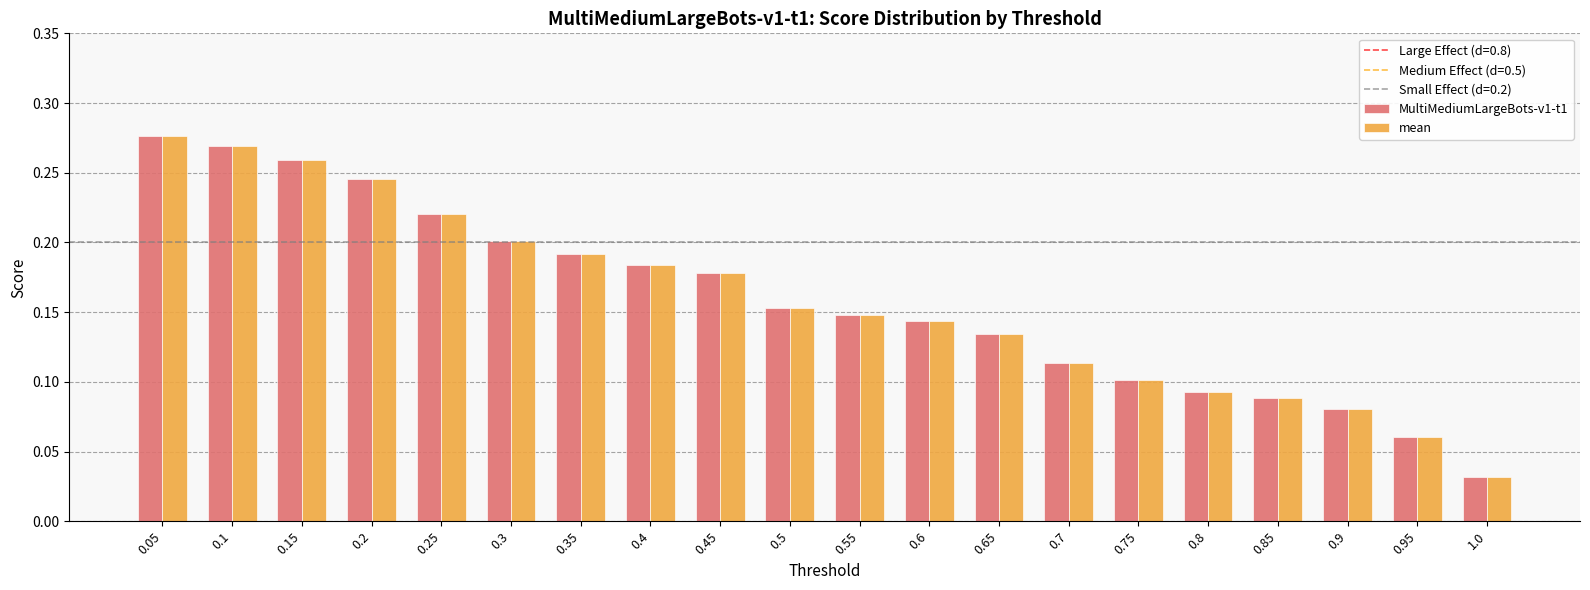

Count the MultiMediumLargeBots-v1-t1 values in the range 0 to 1.

20